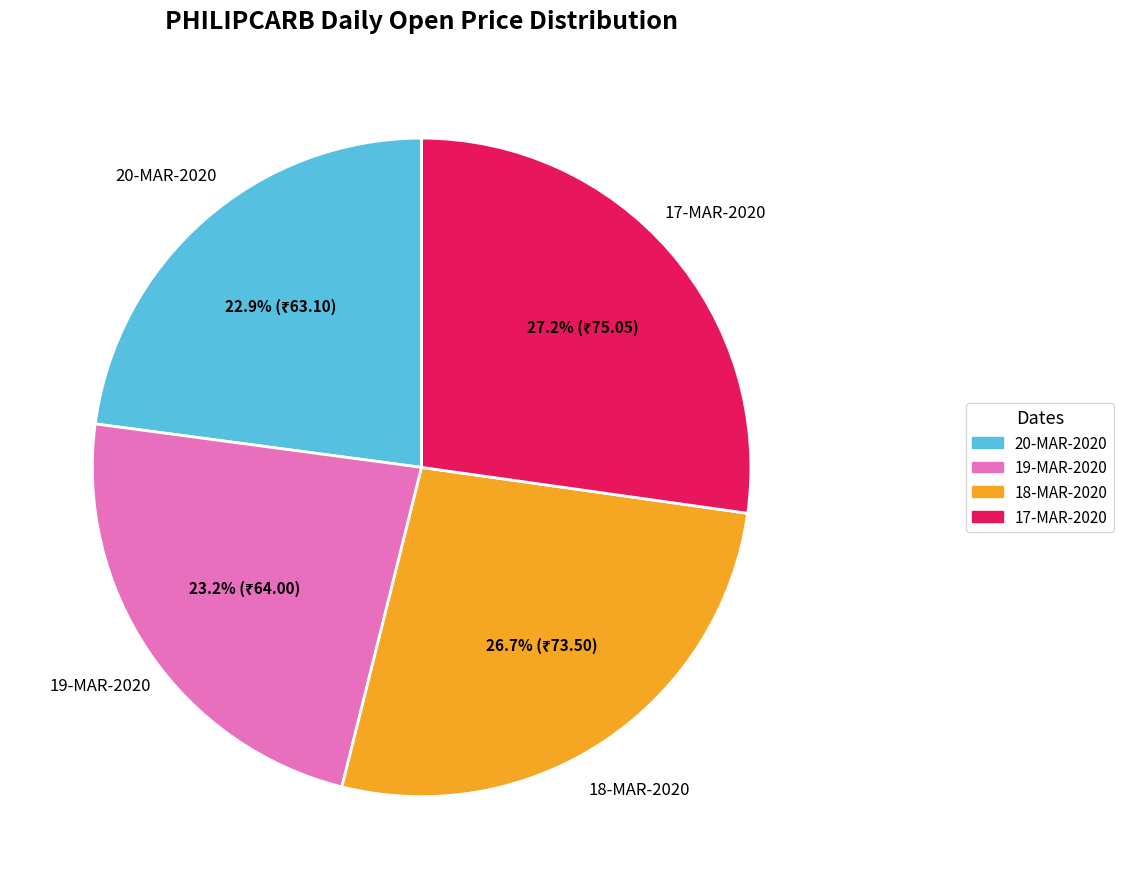

Approximately how many times larger is the value at 18-MAR-2020 compared to 20-MAR-2020?

1.2